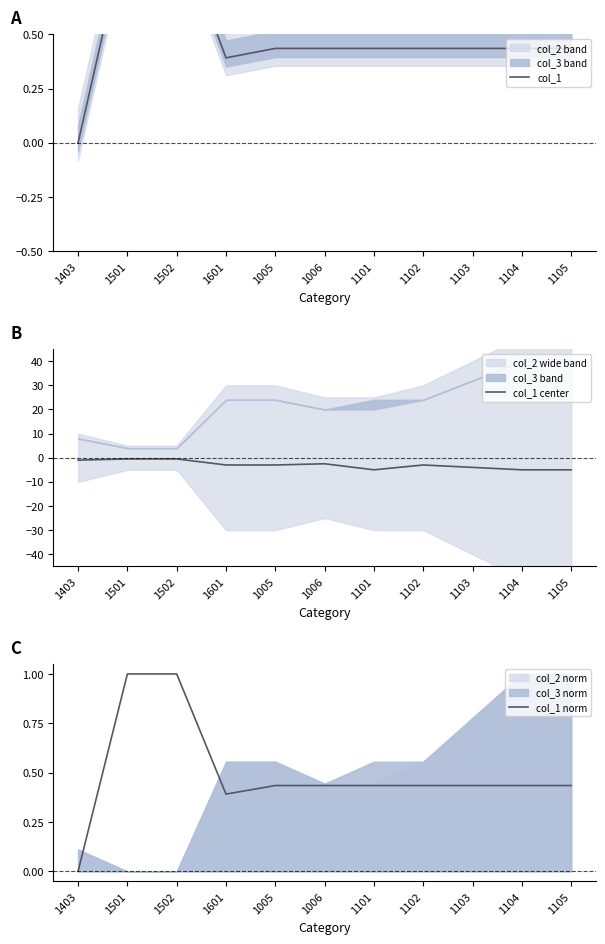

True or false: col_1 has a value of 0.4 at 1006.

True